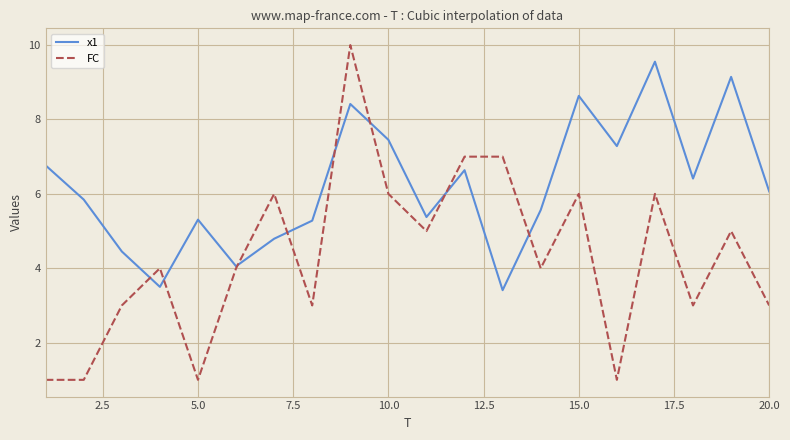

What is the highest value of the x1 series?

9.6